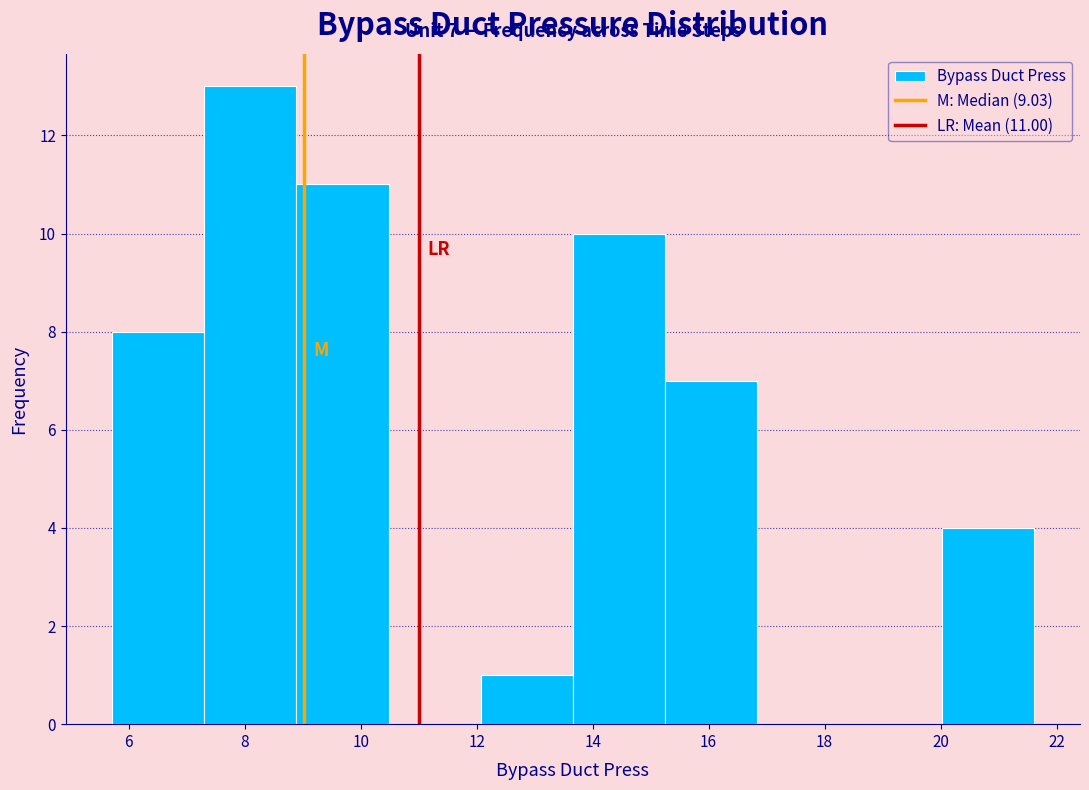

Over which range of the x-axis is the bar tallest?

7.4 to 8.8